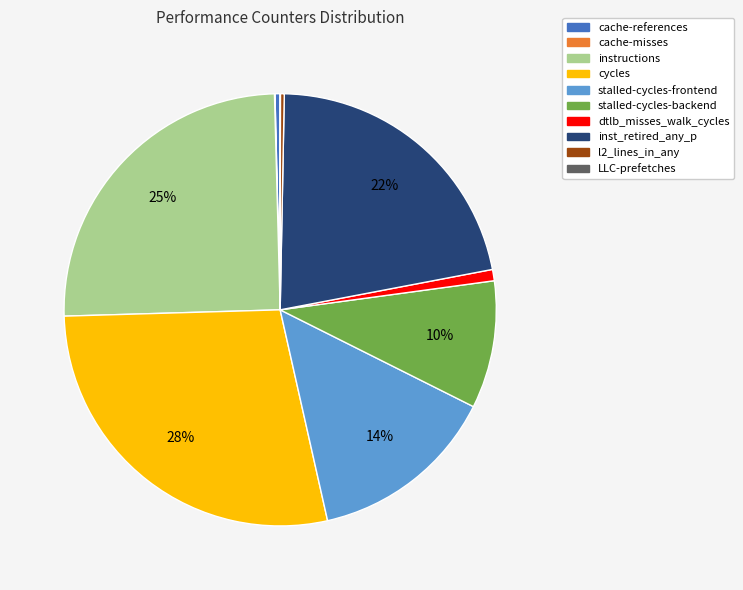

Combined, do dtlb_misses_walk_cycles and stalled-cycles-backend account for over 50%?

No